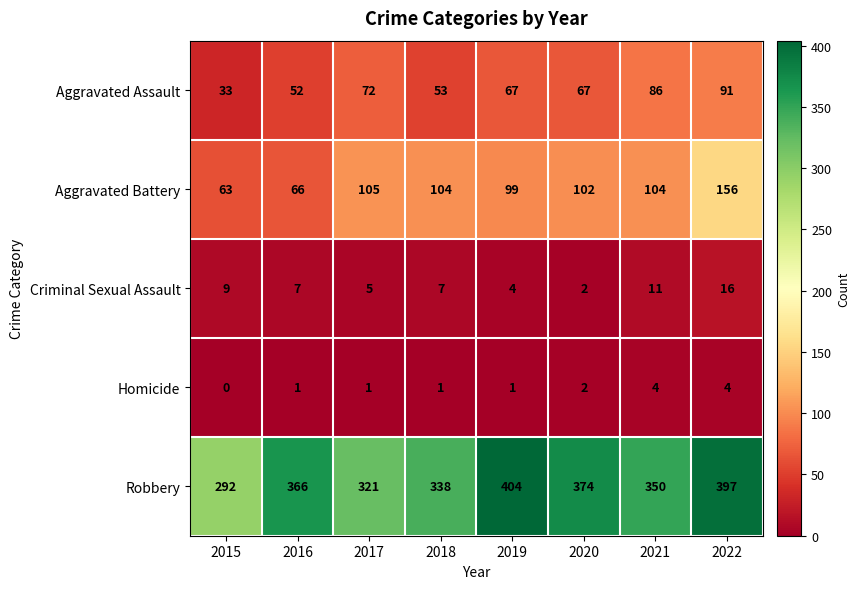

Count the number of categories in the chart.

8